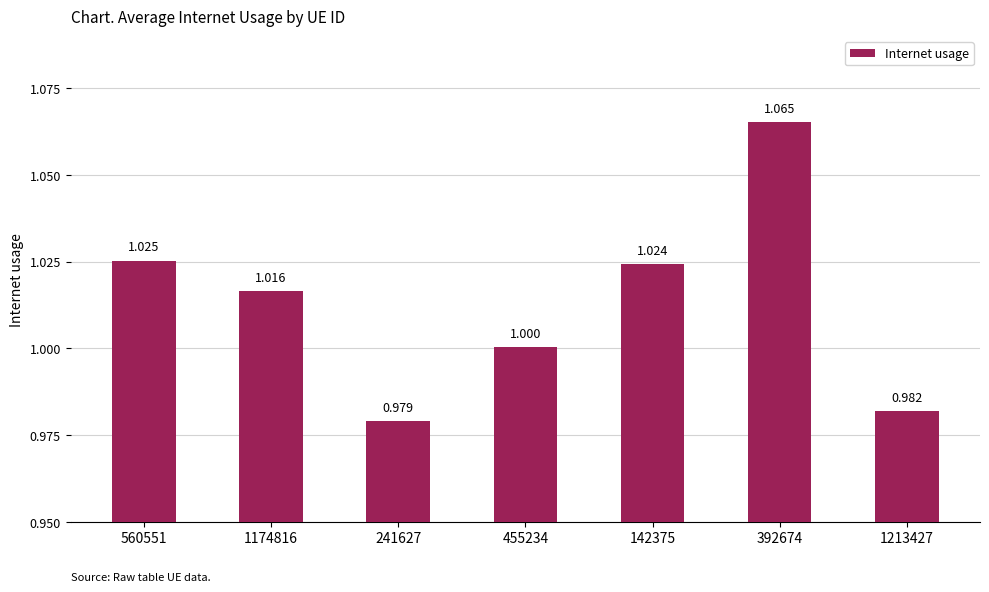

How many data points are above 1?

5